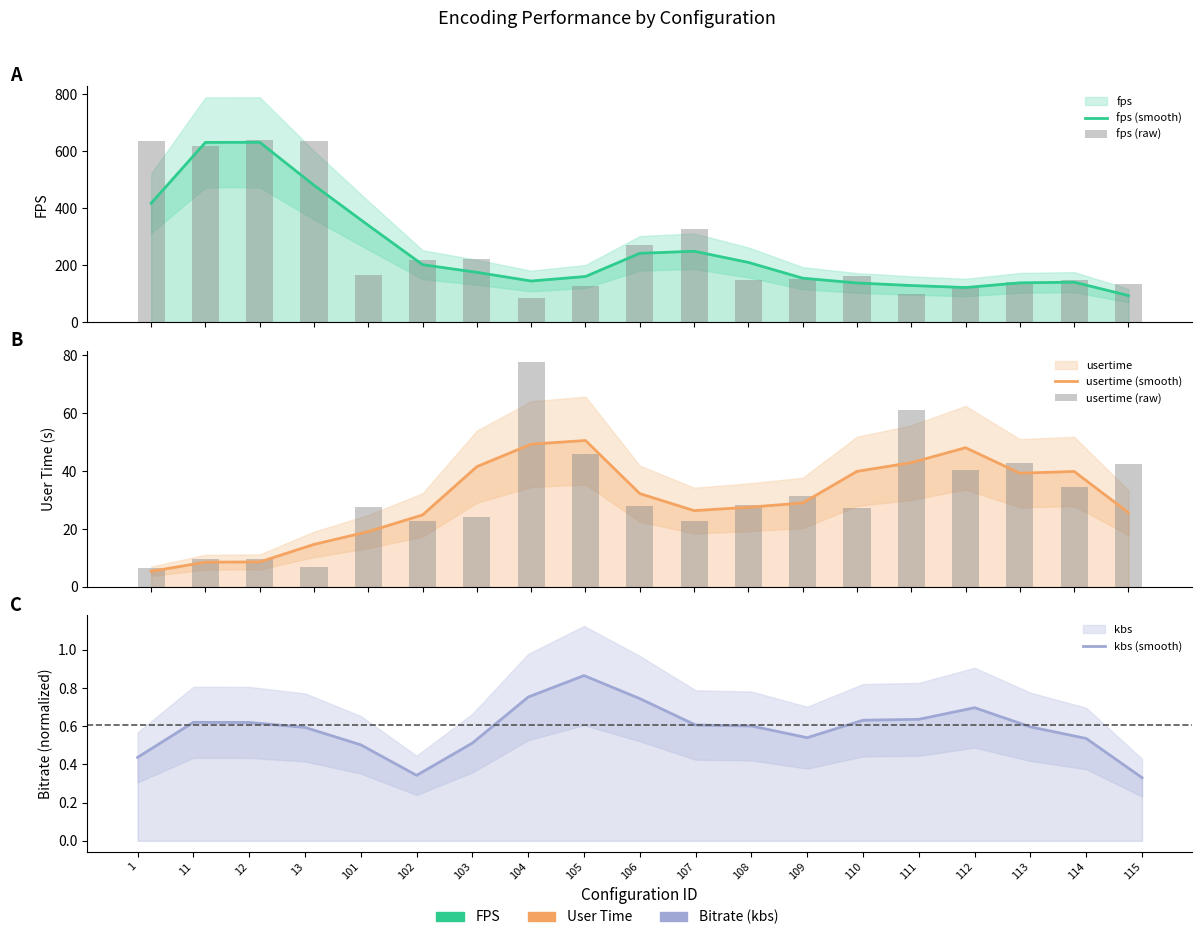

Read the fps (smooth) value at 110.

137.8